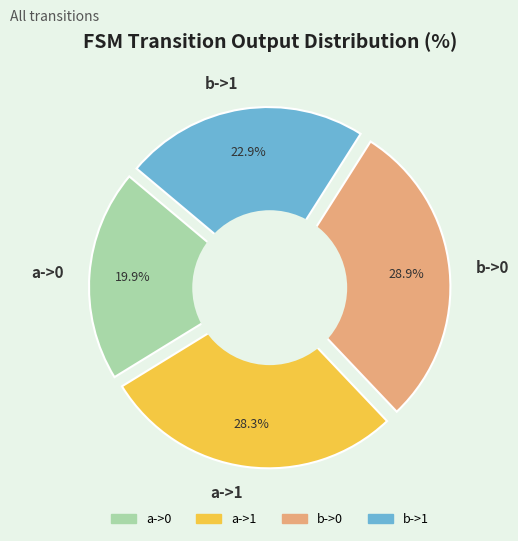

To the nearest percent, what is the difference between the b->0 and a->1 slice percentages?

1%